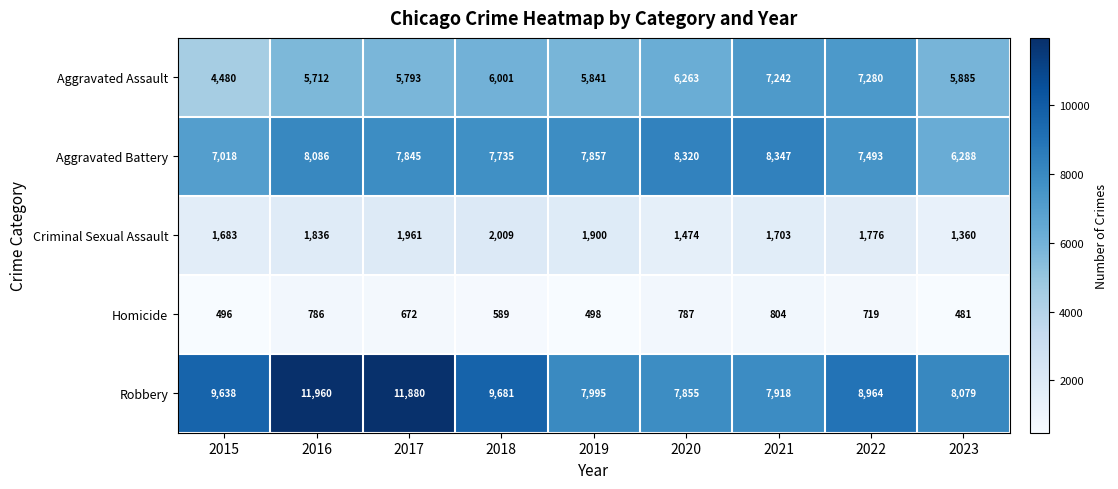

True or false: Robbery has a value of 11960 at 2016.

True